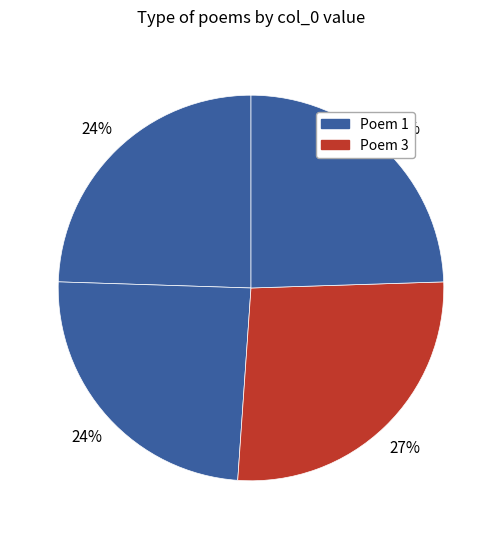

How many segments does this pie chart have?

4